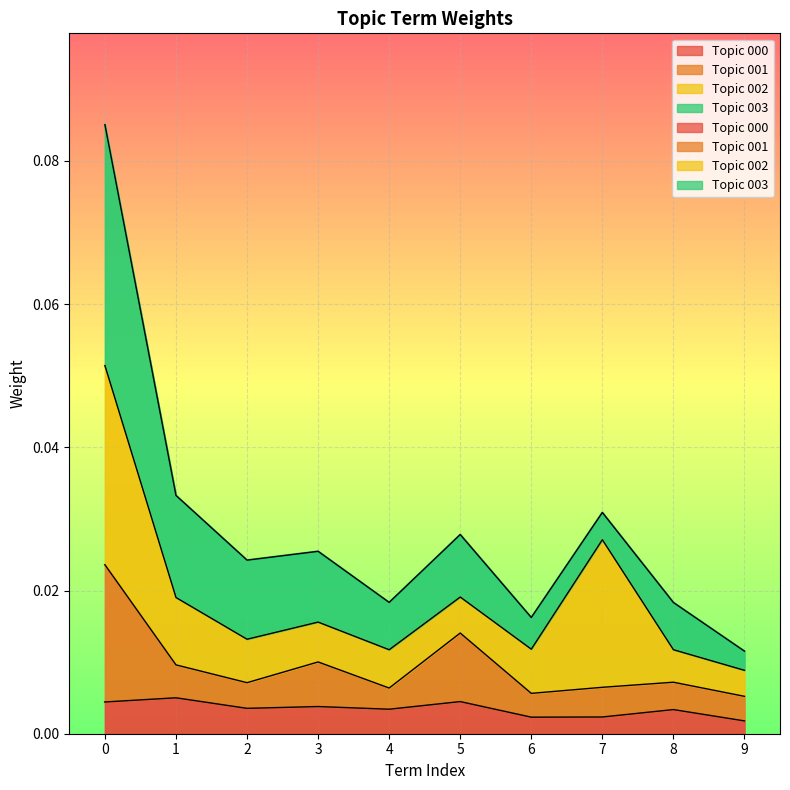

True or false: 000 has more than 2 interior local peaks.

True